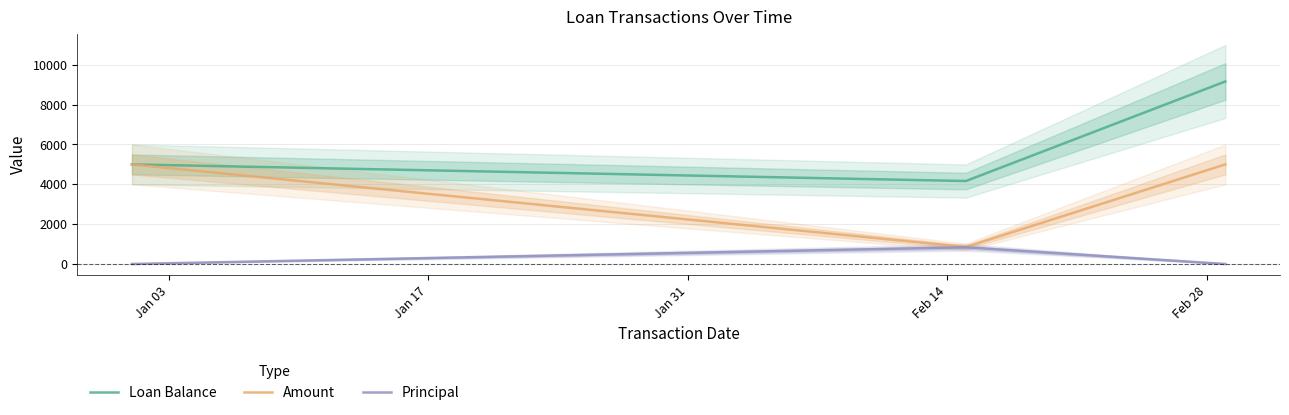

What is the highest value of the Principal series?

834.8